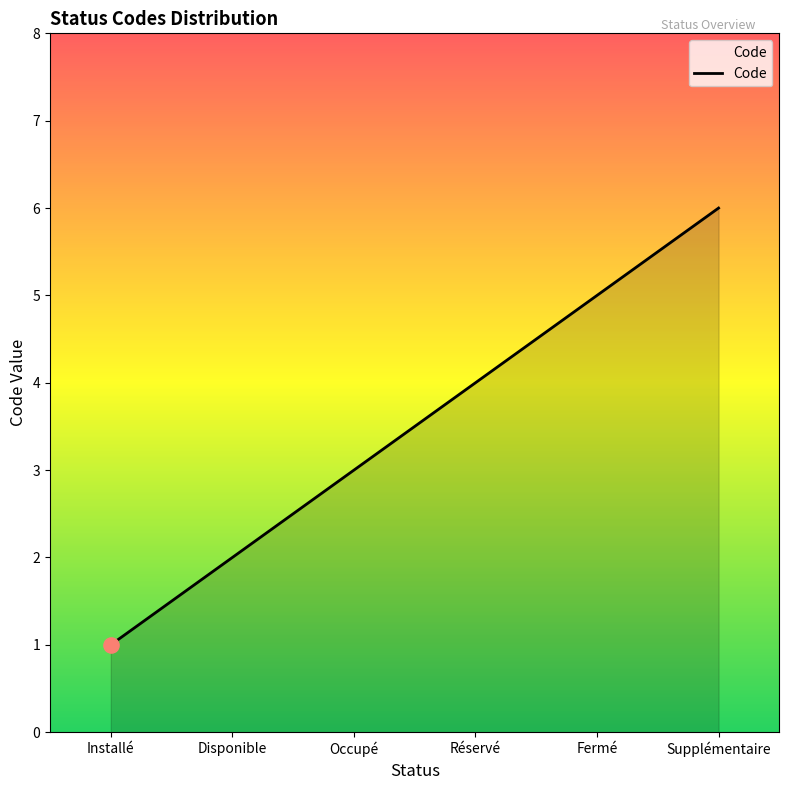

Approximately how many times larger is the value at Installé compared to Disponible?

0.5